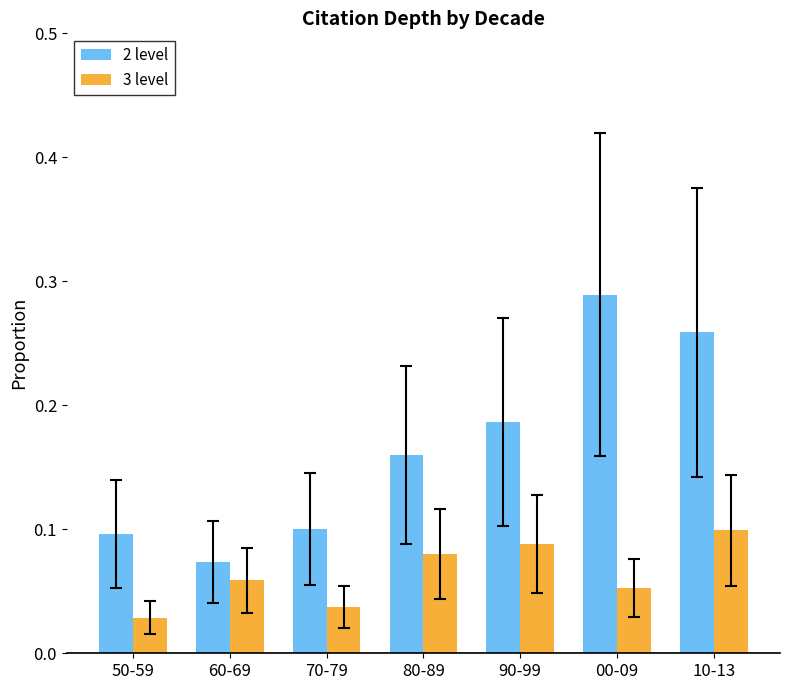

Is the value of 3 level at 60-69 greater than the value of 2 level at 60-69?

No